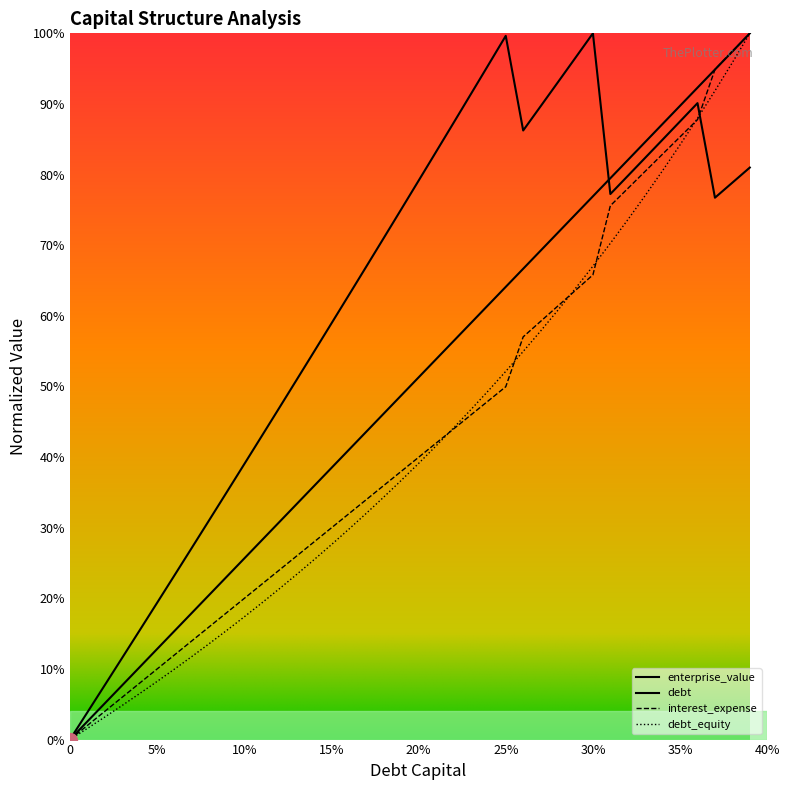

What is the average value of the debt_capital series?

0.5